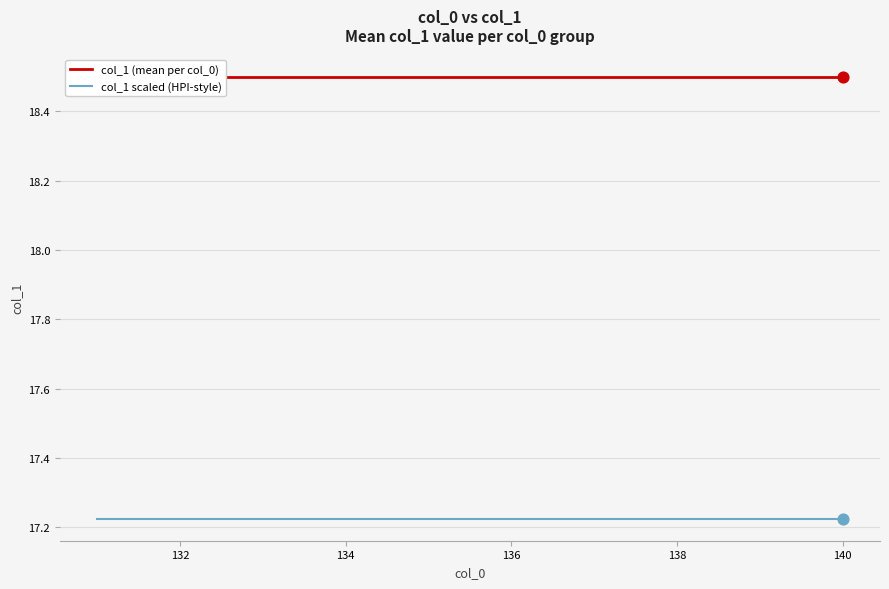

What are all the series names shown in the legend?

col_1 (mean per col_0), col_1 scaled (HPI-style)